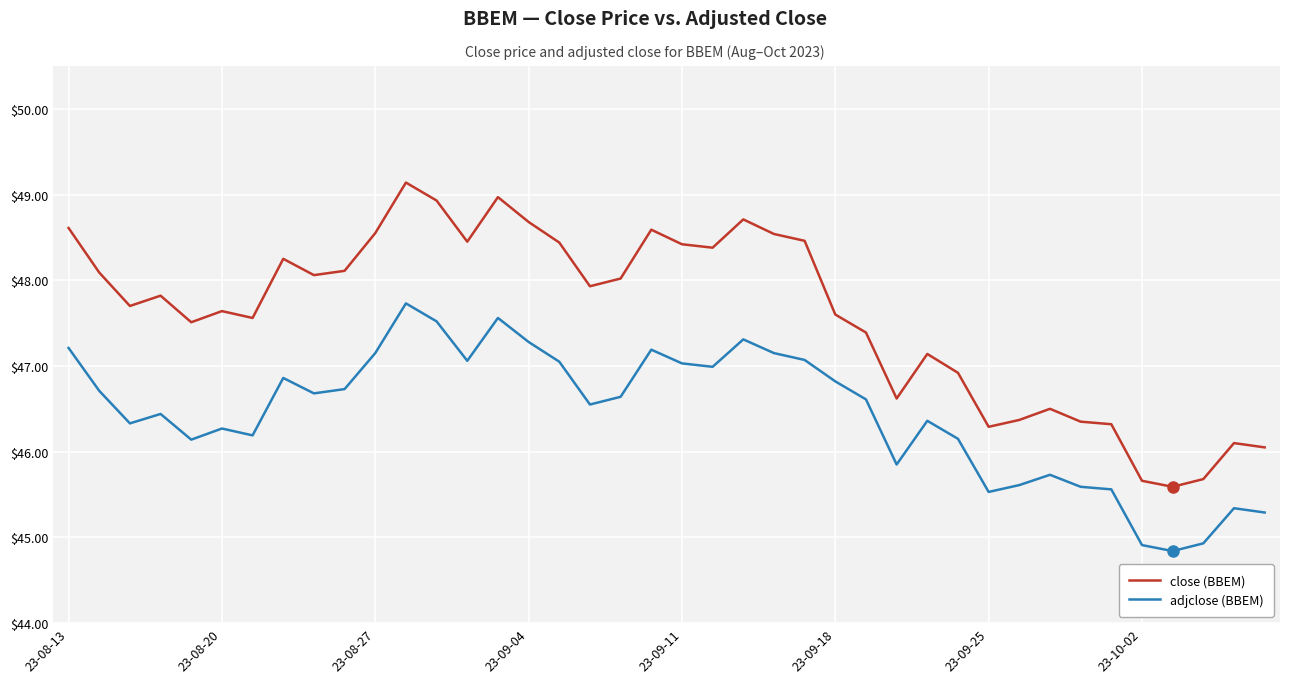

Which series has the widest spread of values?

close (BBEM)